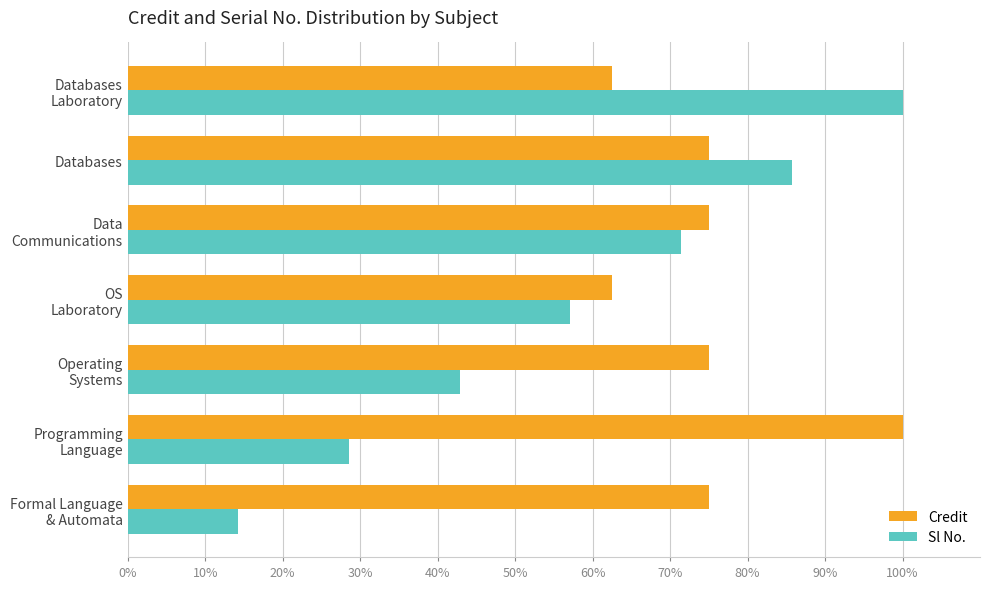

Rank the categories by Sl No. value from lowest to highest.

Formal Language
& Automata, Programming
Language, Operating
Systems, OS
Laboratory, Data
Communications, Databases, Databases
Laboratory